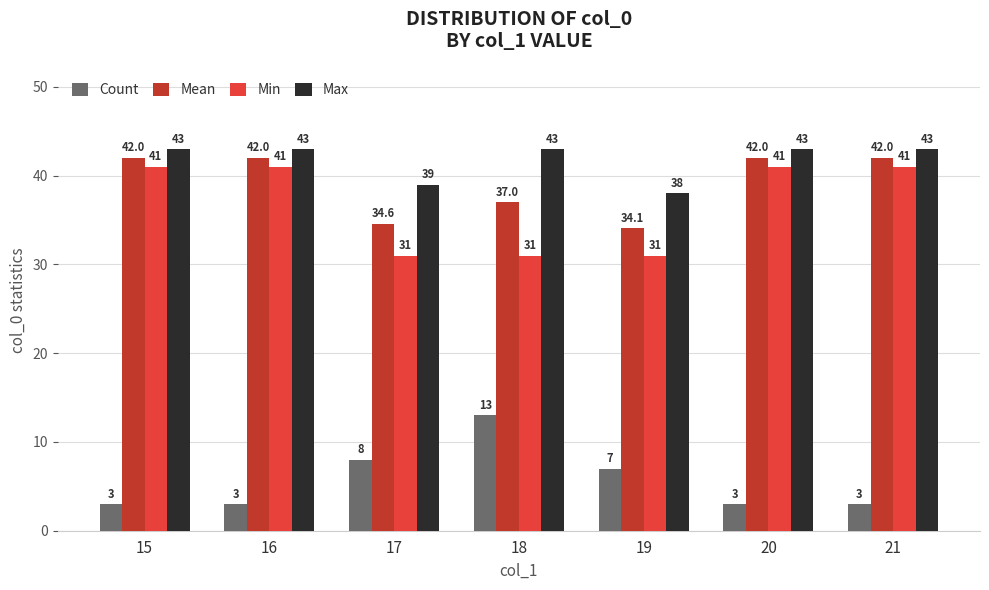

What is the maximum value shown in the chart?

43.0